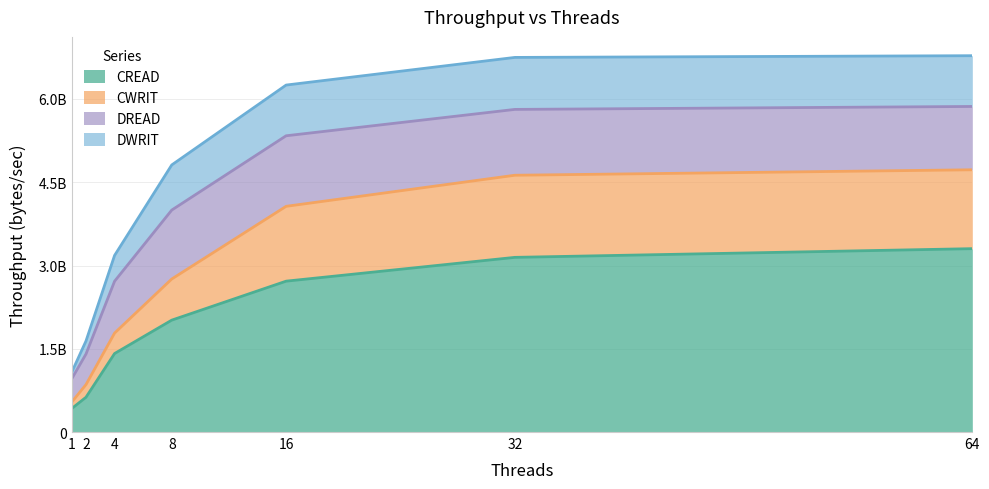

Read the CWRIT value at 32.

4626032465